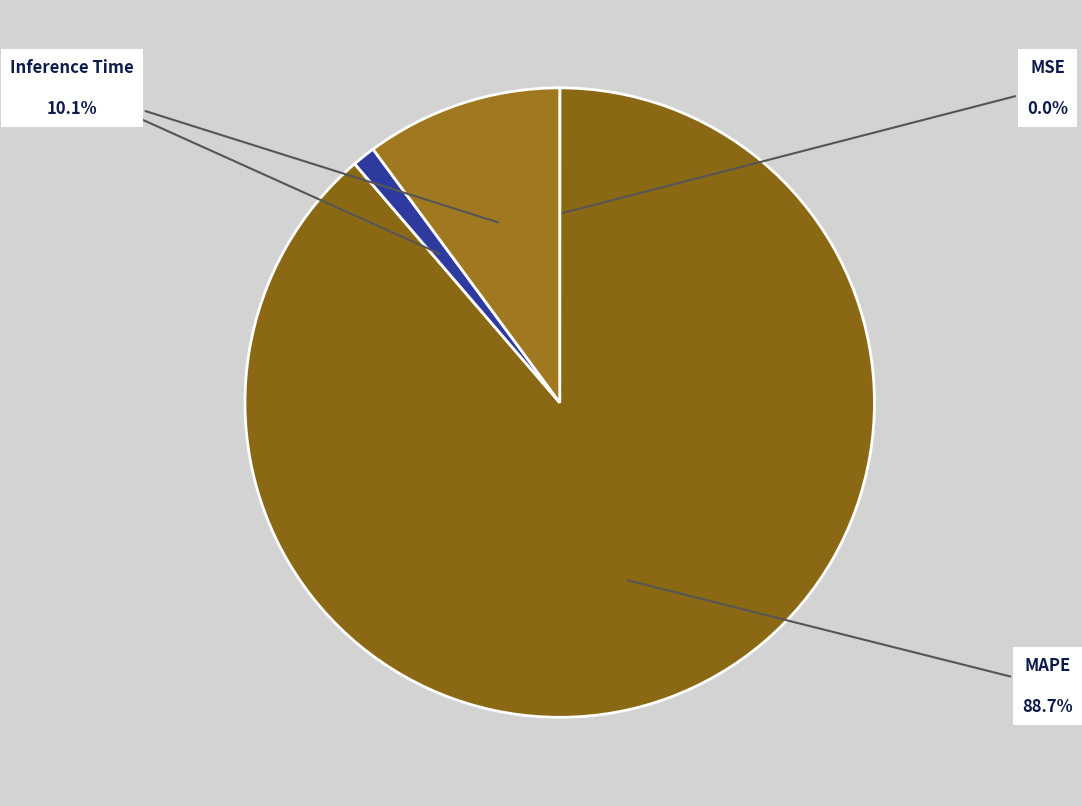

Which category accounts for the majority?

MAPE